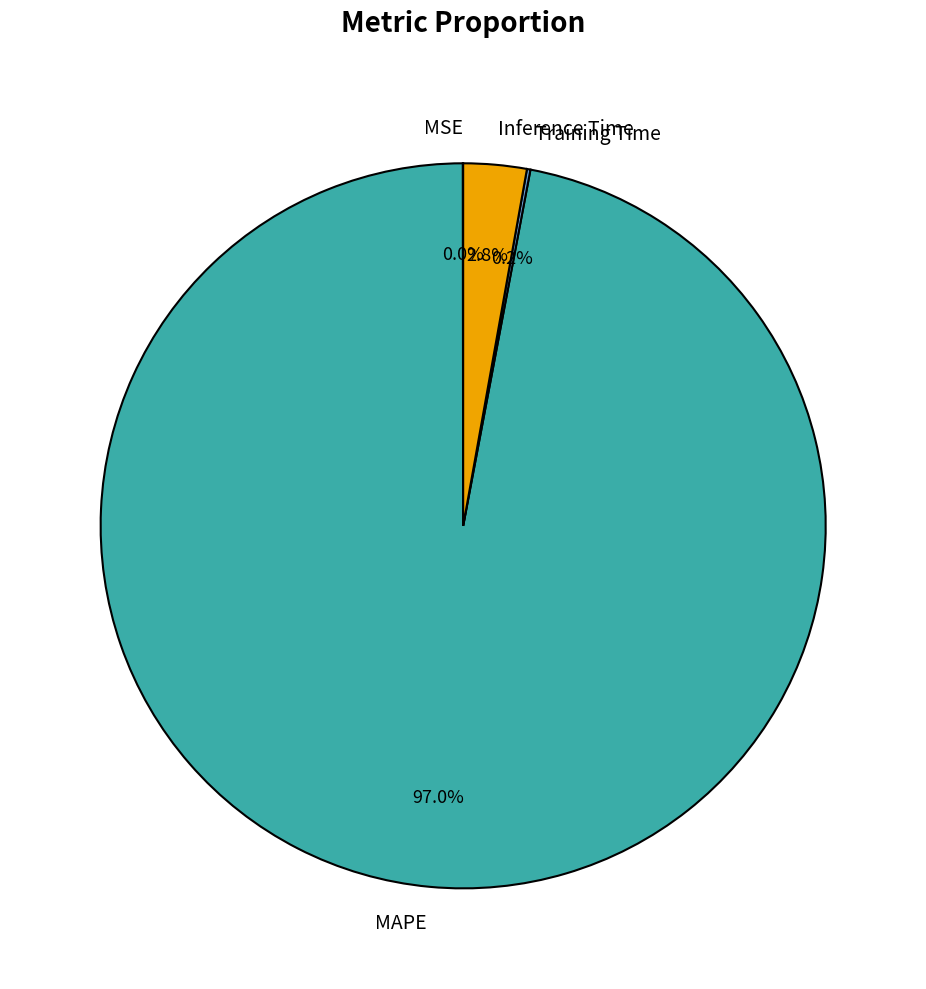

What is the largest slice in the pie chart?

MAPE